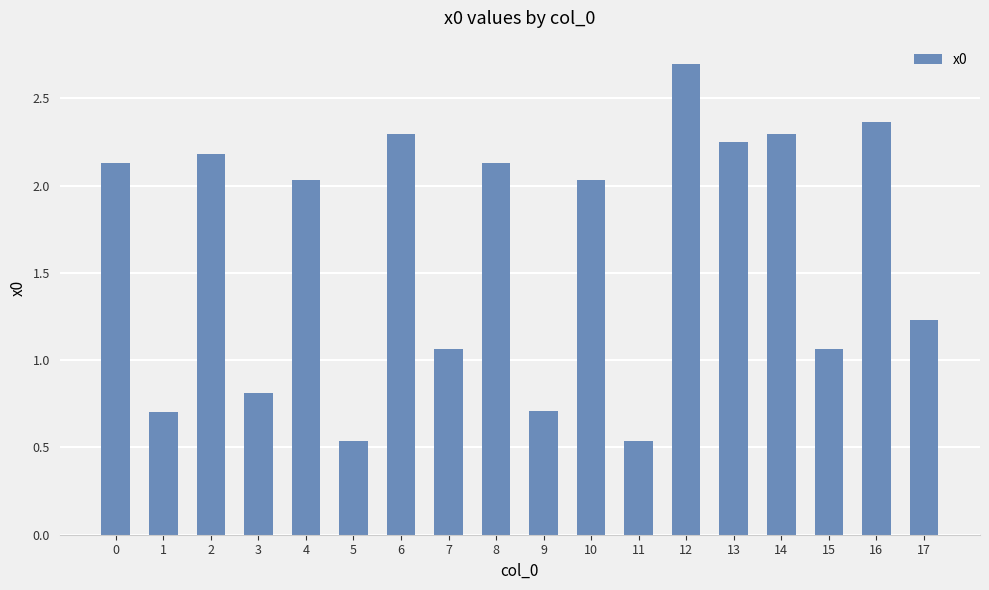

The chart shows a value of 0.8 at 17. True or false?

False